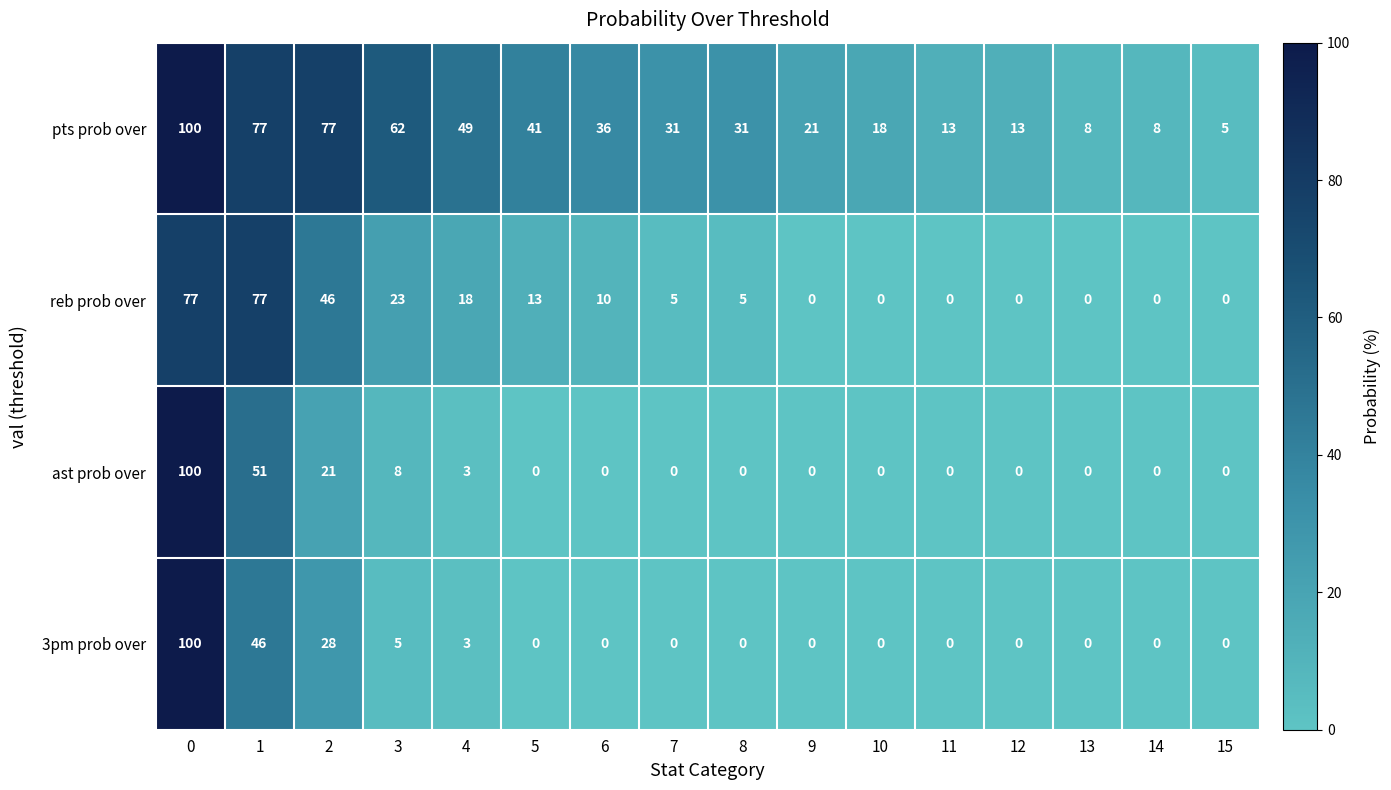

How many categories are shown in the chart?

16